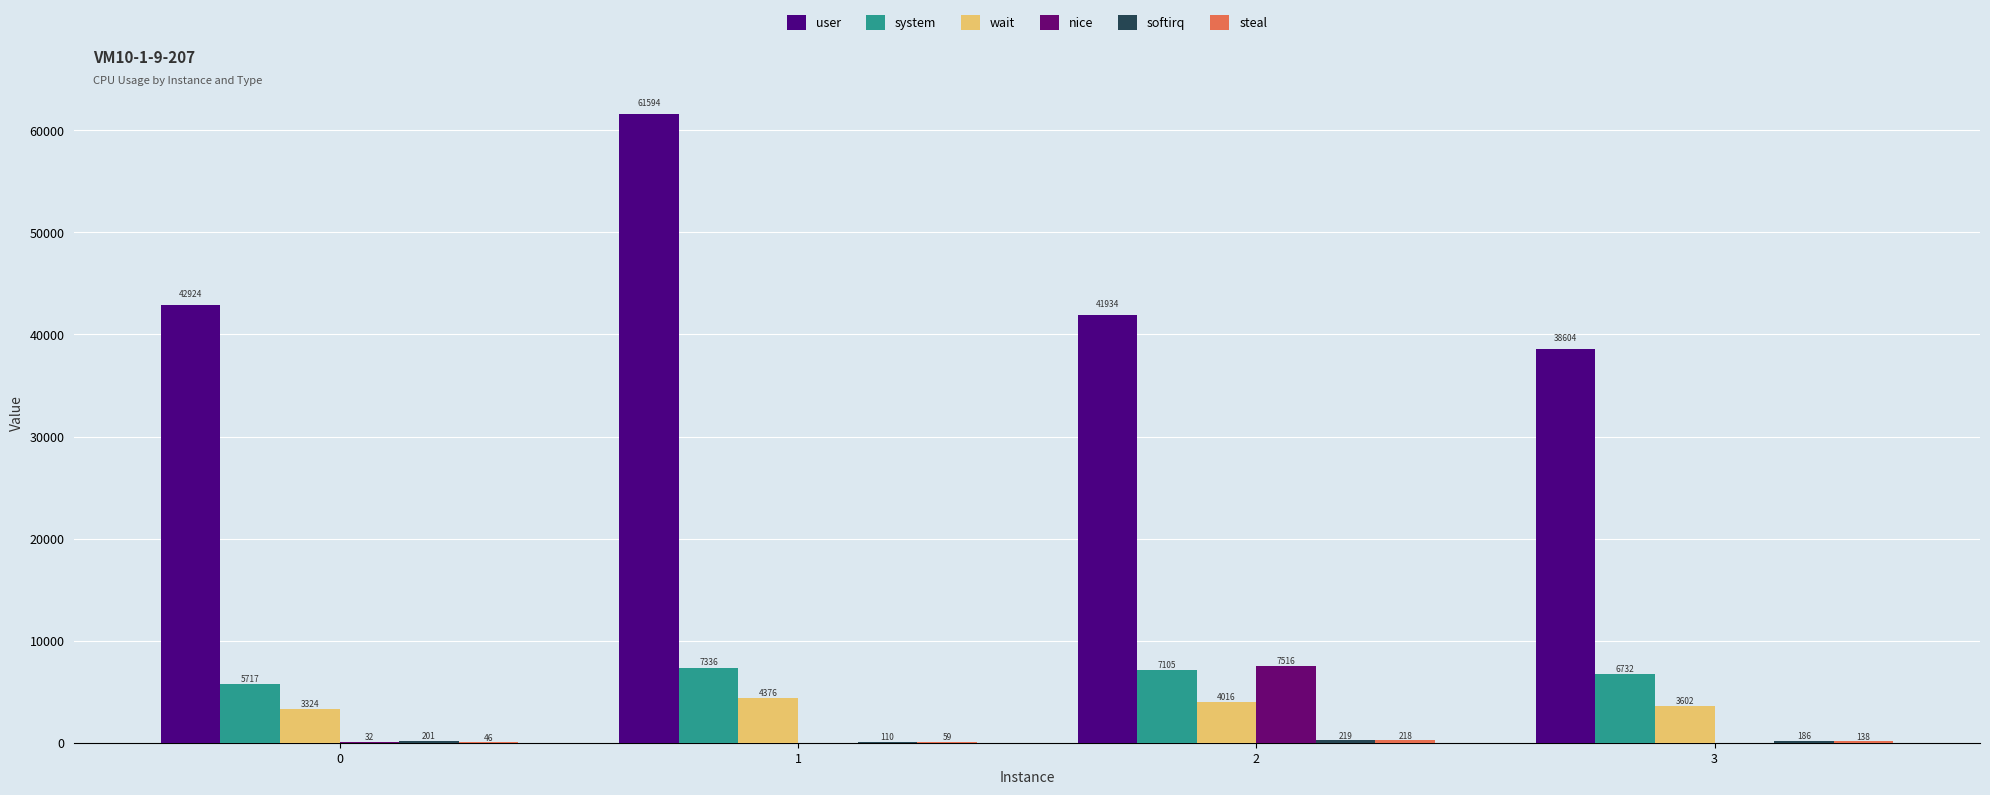

At how many categories does at least one series exceed 59114?

1